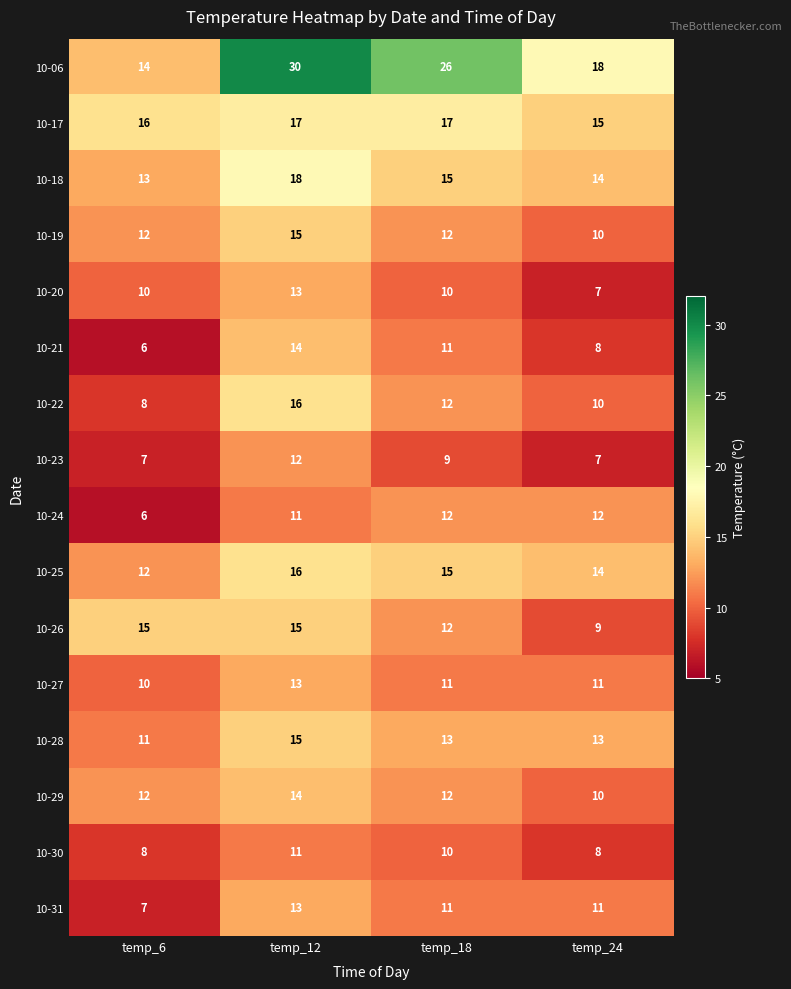

Between temp_6 and temp_18, which series saw the biggest shift?

10-06